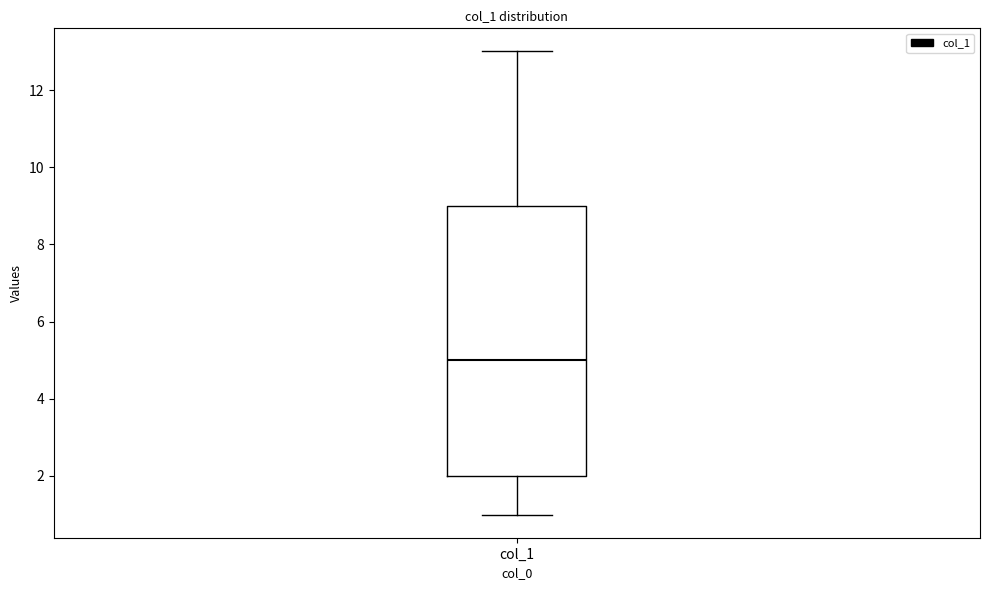

Where does the upper whisker of the box for col_1 end on the y-axis? The values are not printed on the chart, so give them approximately, as read against the axis.

13